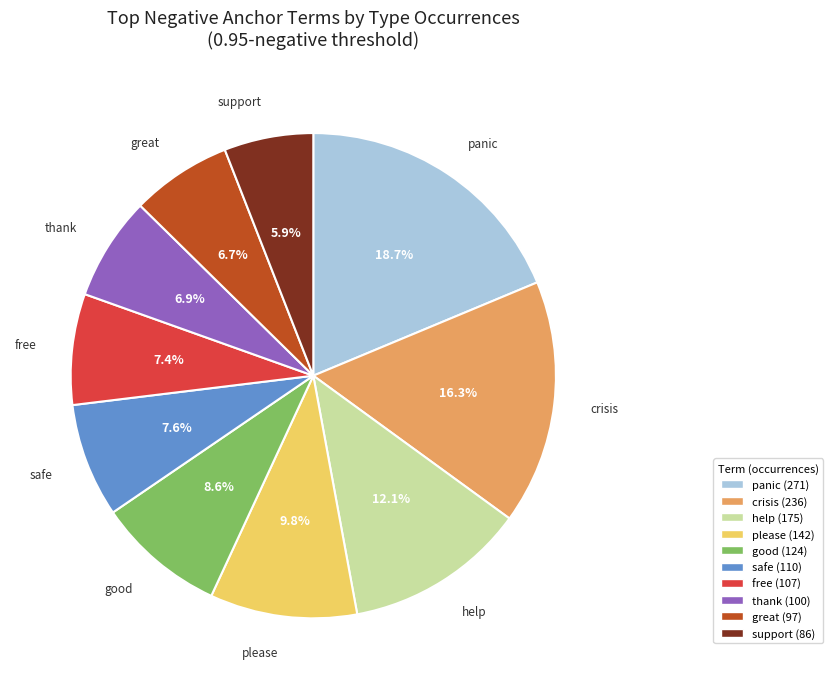

Which has a higher value, support or safe?

safe